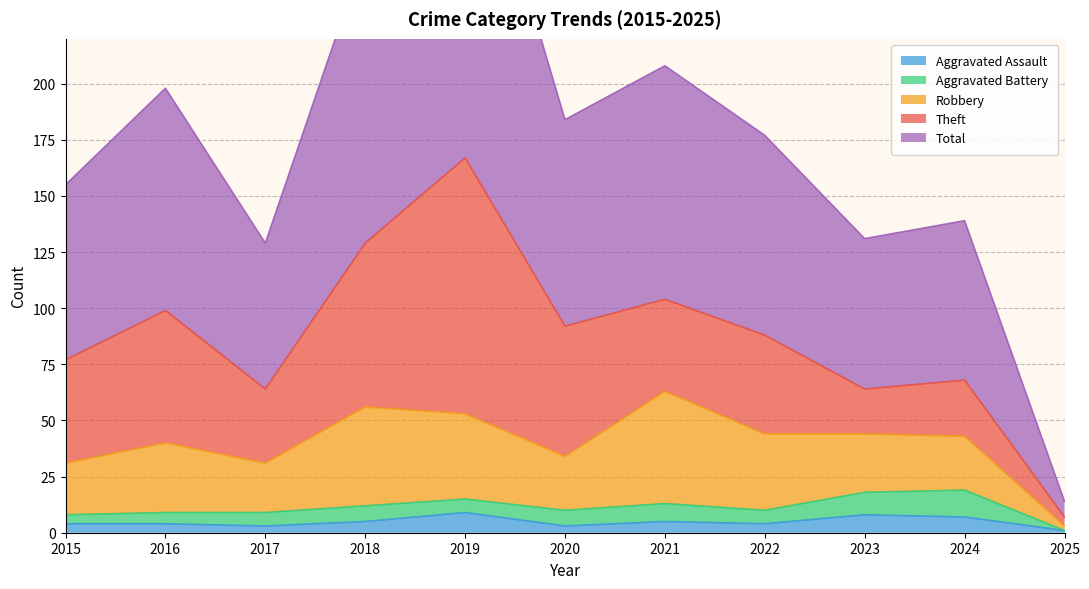

At which category does Total reach its first local valley?

2017